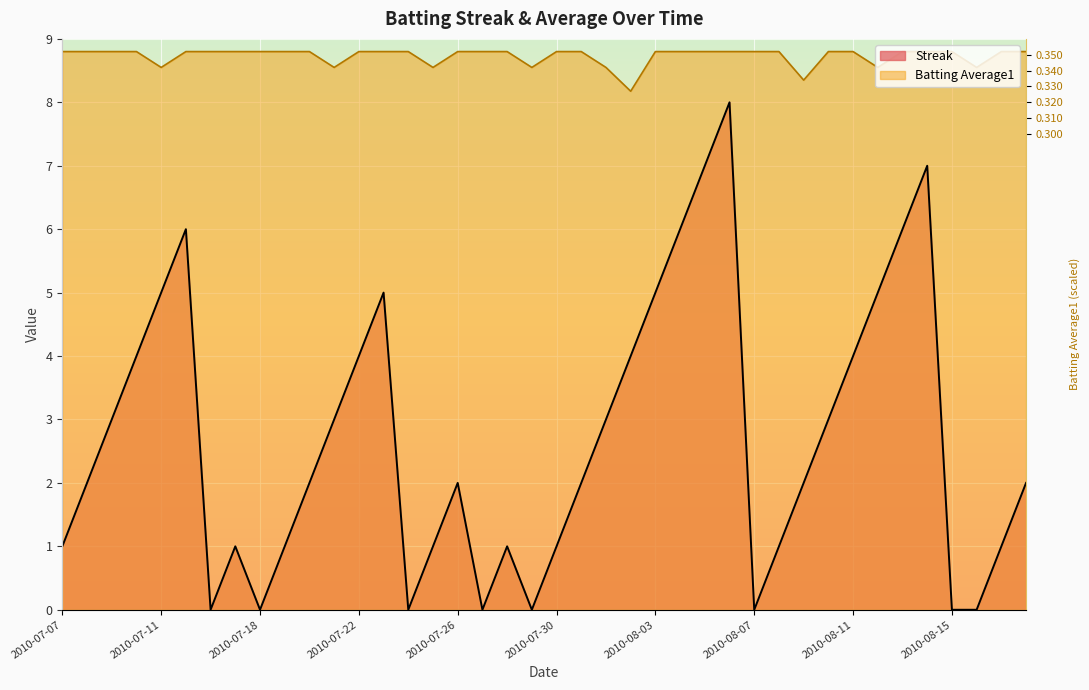

At which label is Streak closest to 4?

2010-07-10